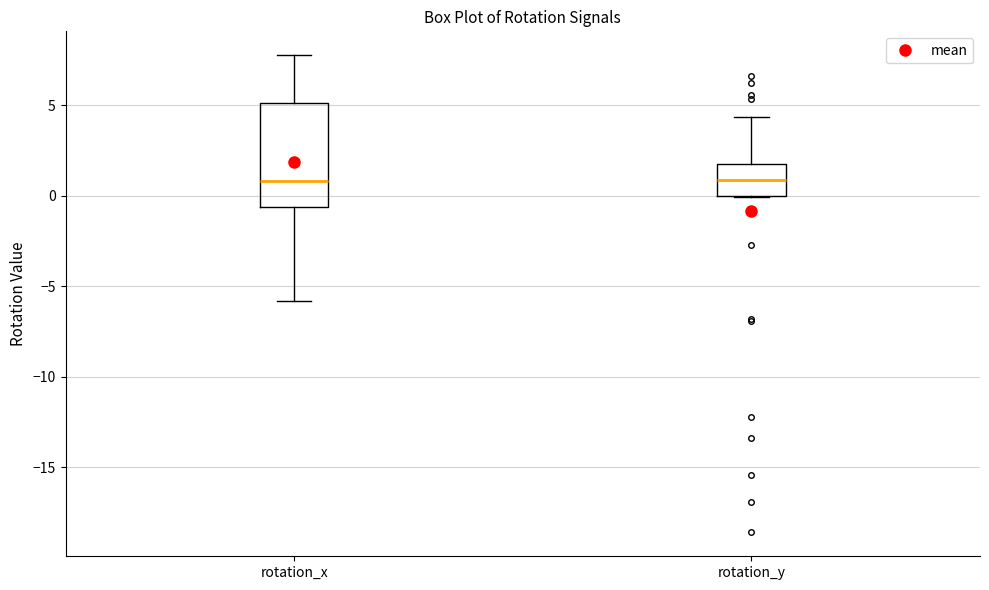

Reading left to right, read every box against the y-axis: the position of its median line, the range the box covers, and the ends of its whiskers. The values are not printed on the chart, so give them approximately, as read against the axis.

rotation_x: median 1.0, box -0.5 to 5.0, whiskers -6.0 to 8.0
rotation_y: median 1.0, box 0.0 to 2.0, whiskers 0.0 to 4.5